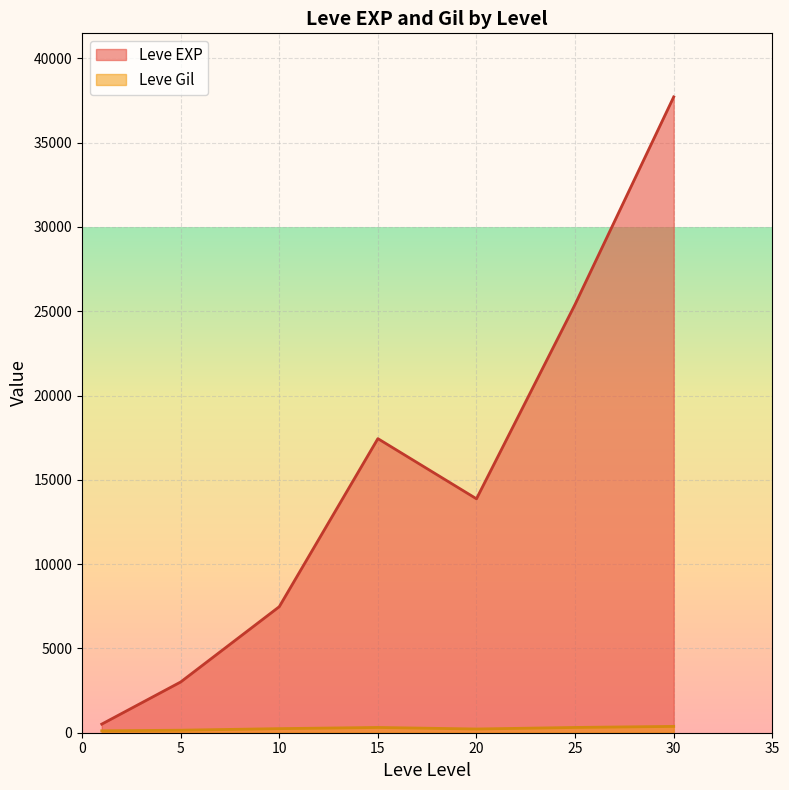

What is the sum of all Leve Gil values?

9603